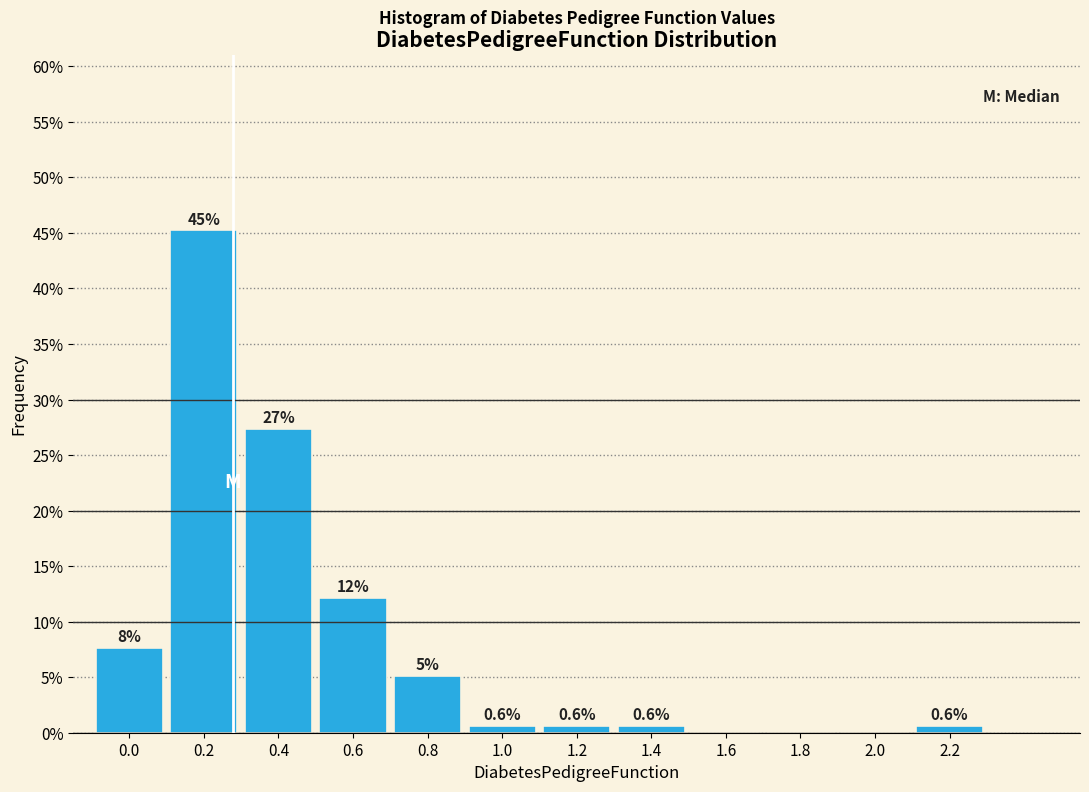

Are the bars horizontal?

No